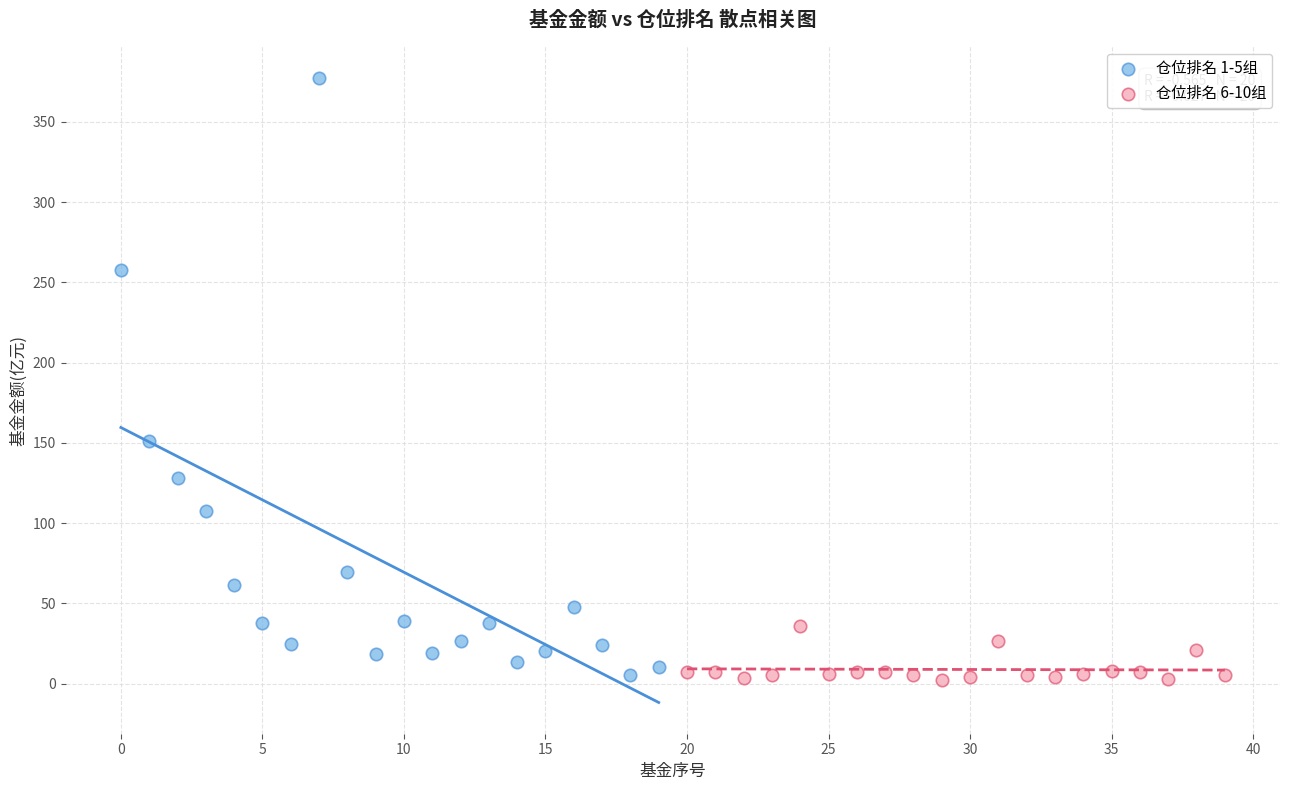

Which series has the largest Y range (max minus min)?

仓位排名 1-5组